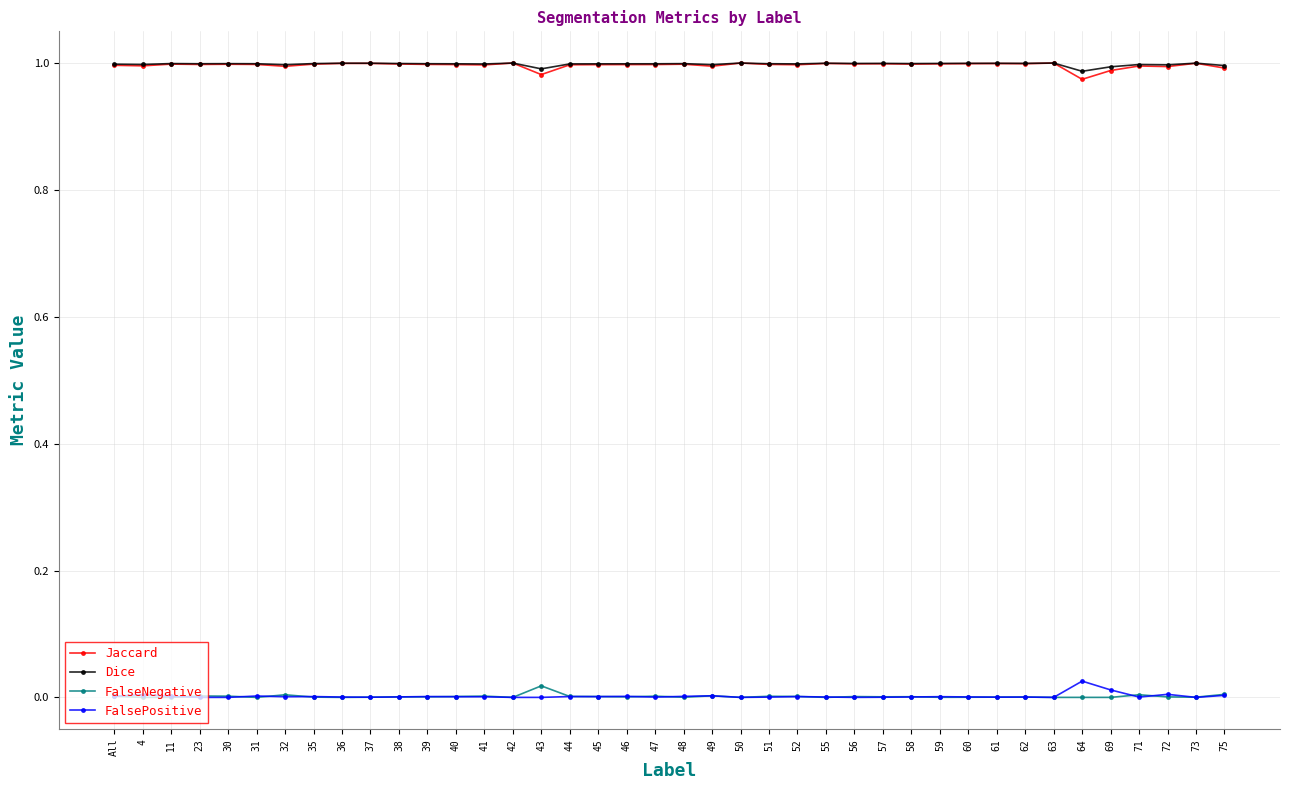

The Jaccard series shows 1.0 at 38. True or false?

True